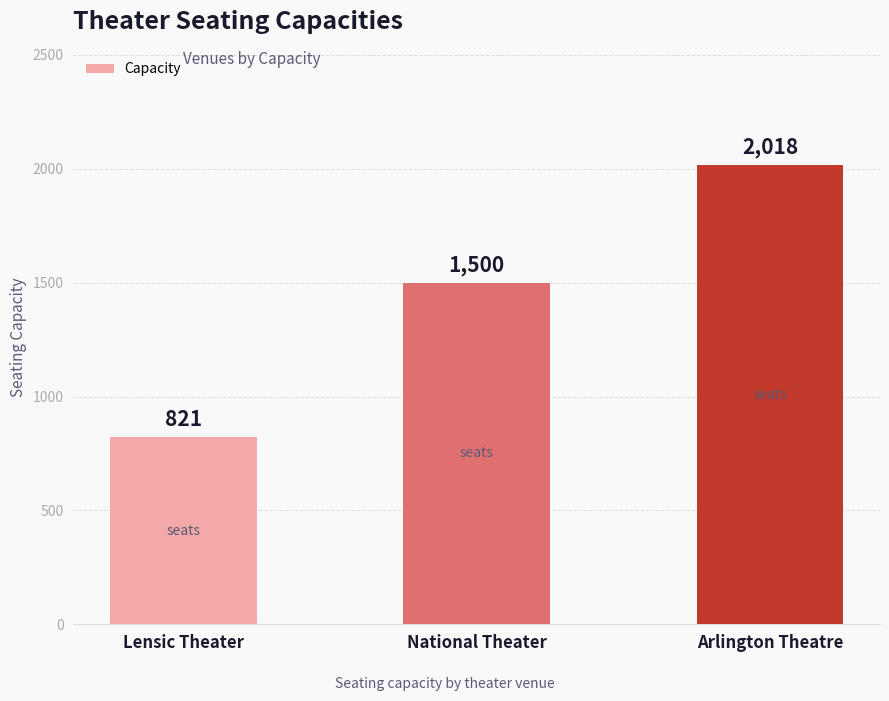

Does the chart contain stacked bars?

No